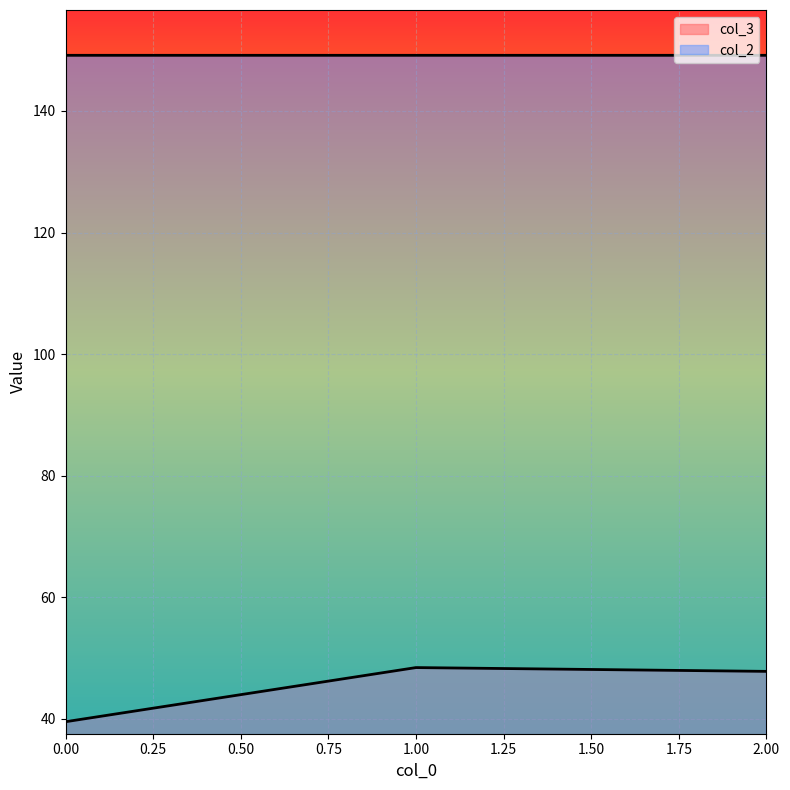

Which series changed the most between 0 and 2?

col_3